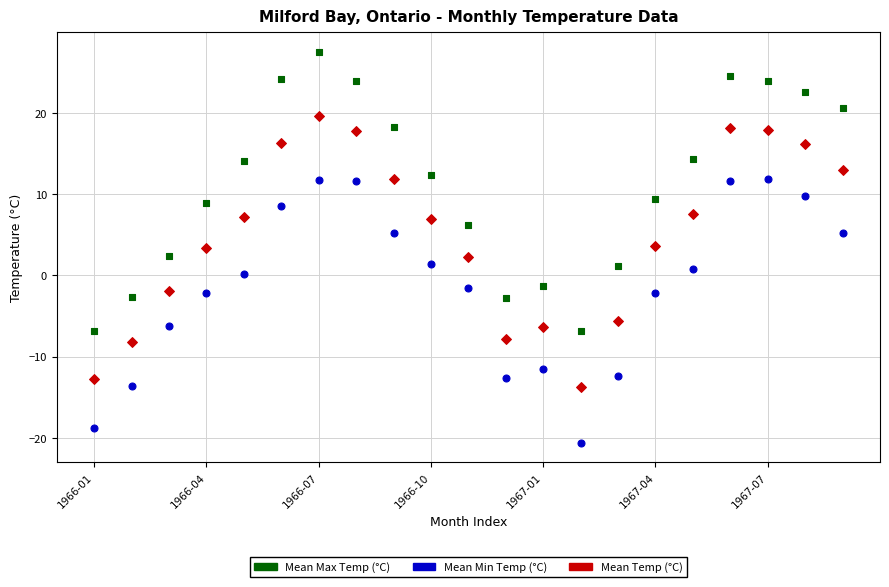

Which series reaches the maximum Y coordinate?

Mean Max Temp (°C)